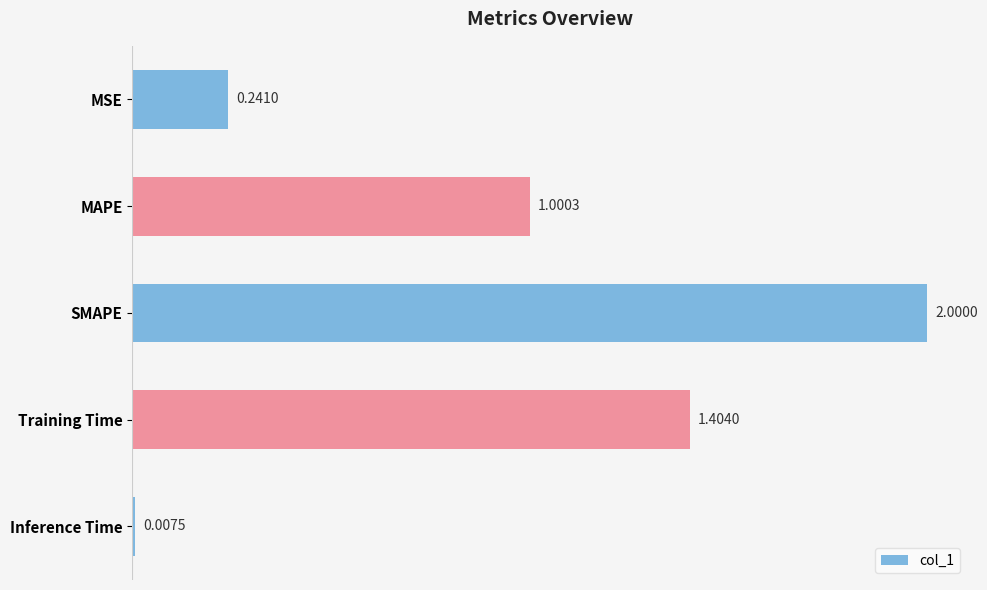

What is the label of the 4th bar from the top?

Training Time